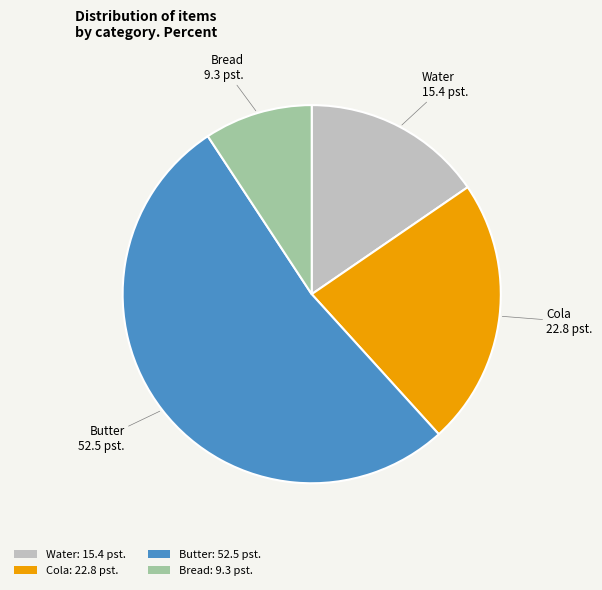

Do Bread: 9.3 pst. and Water: 15.4 pst. together represent more than half of the pie?

No